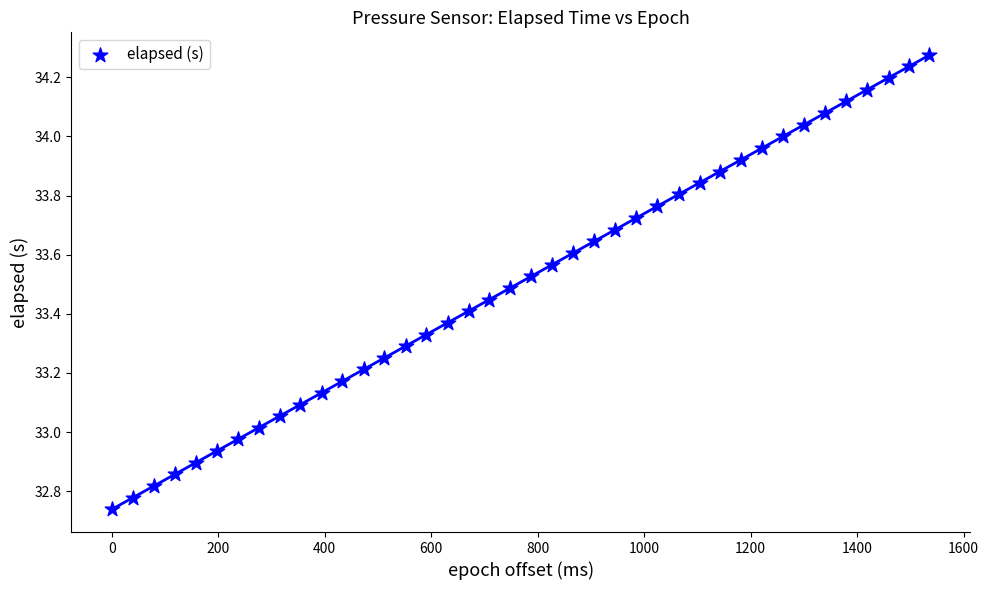

What is the range of X values (max minus min)?

1536.0